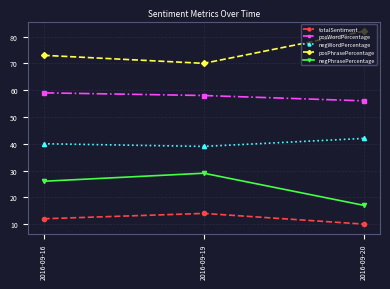

What is the difference between the maximum and second lowest values in the negWordPercentage series?

2